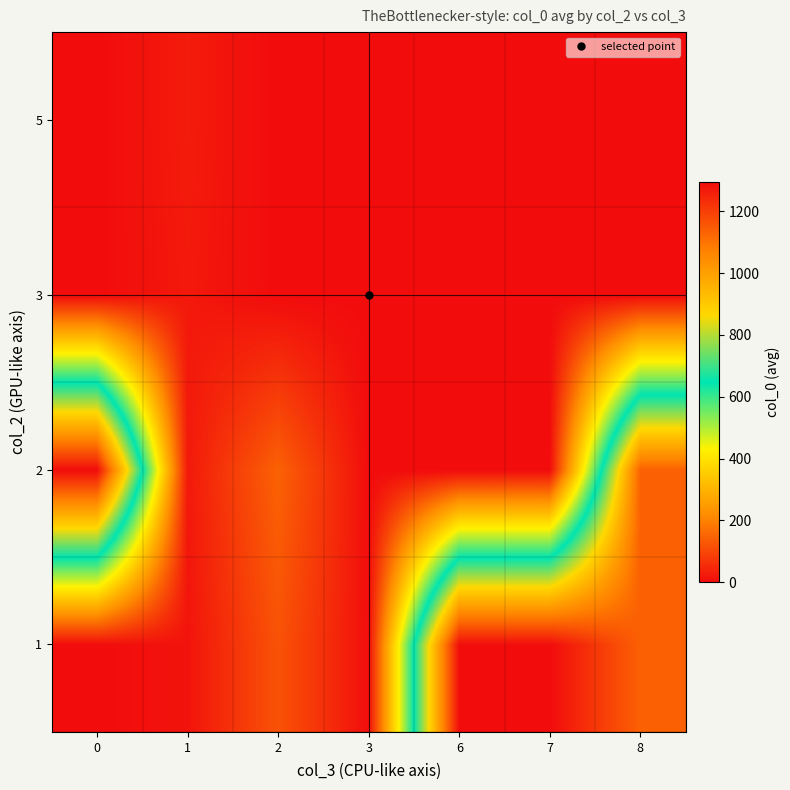

What is the total value across all series at 2?

264.0